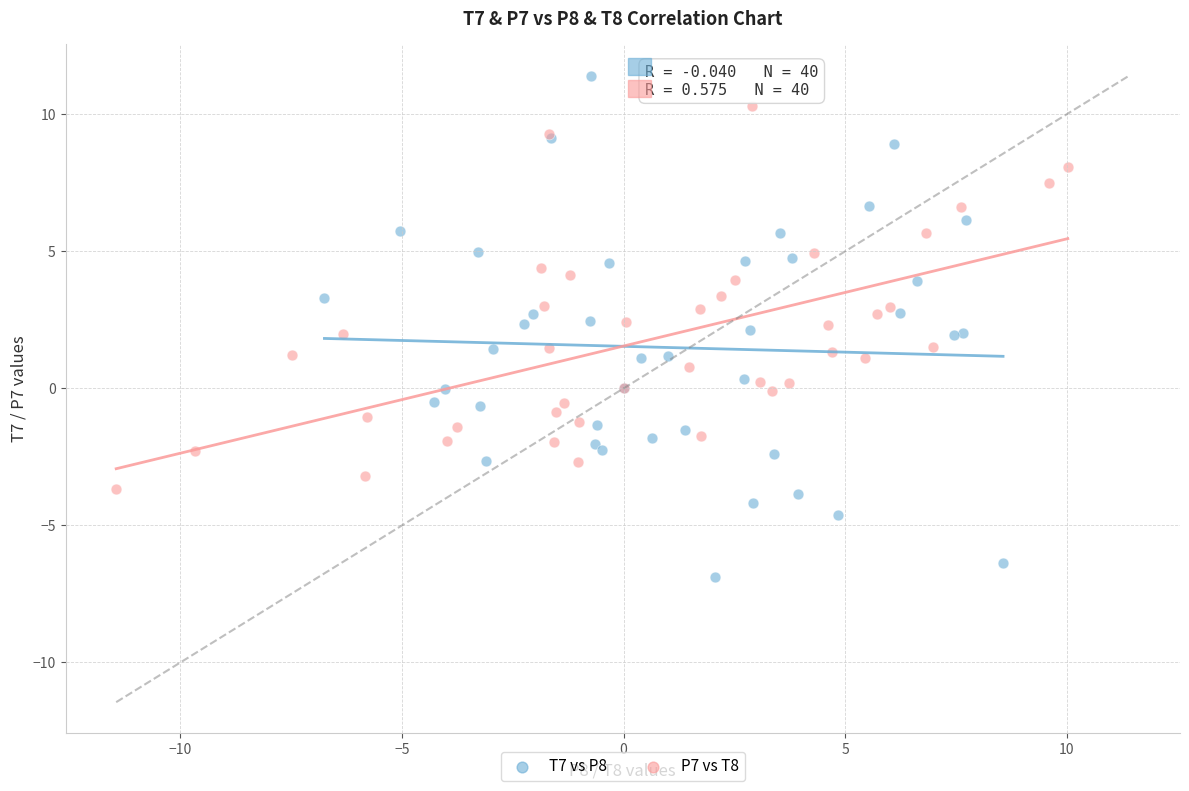

Which series reaches the maximum Y coordinate?

T7 vs P8